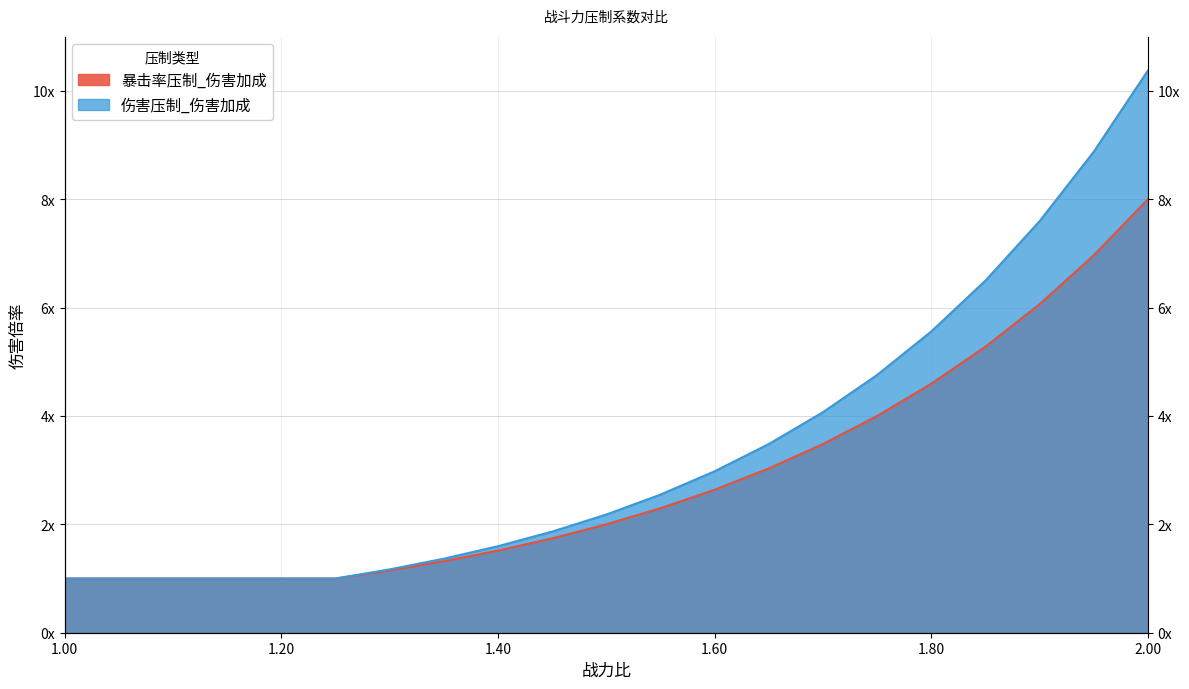

True or false: 暴击率压制_伤害加成 and 伤害压制_伤害加成 intersect in this chart.

False